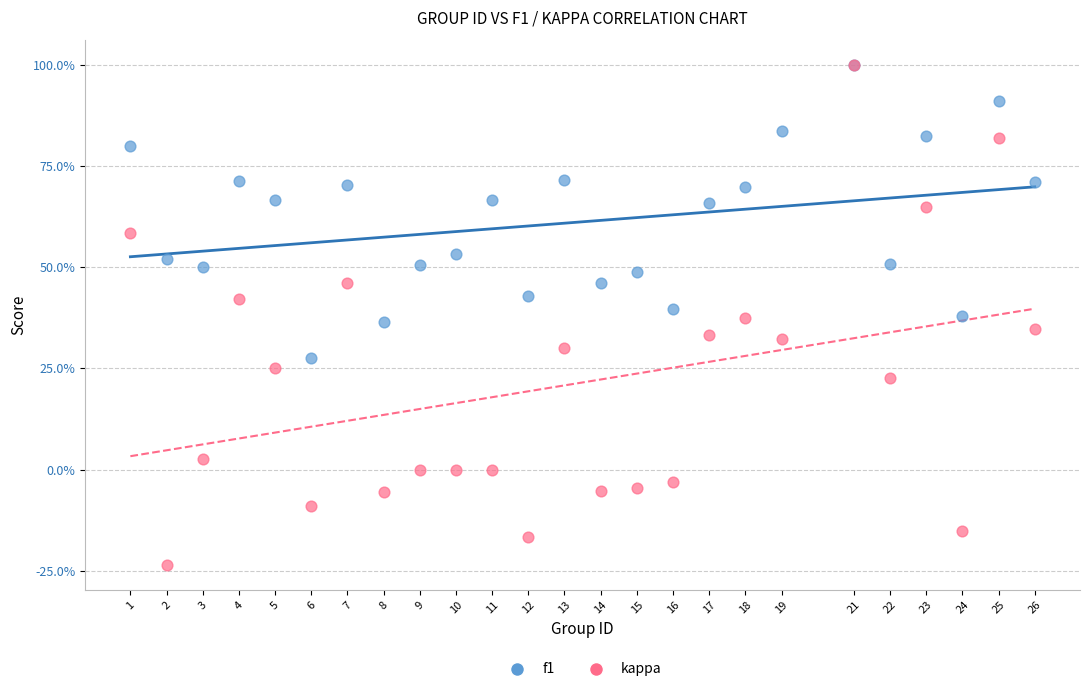

What are all the series names shown in the legend?

f1, kappa